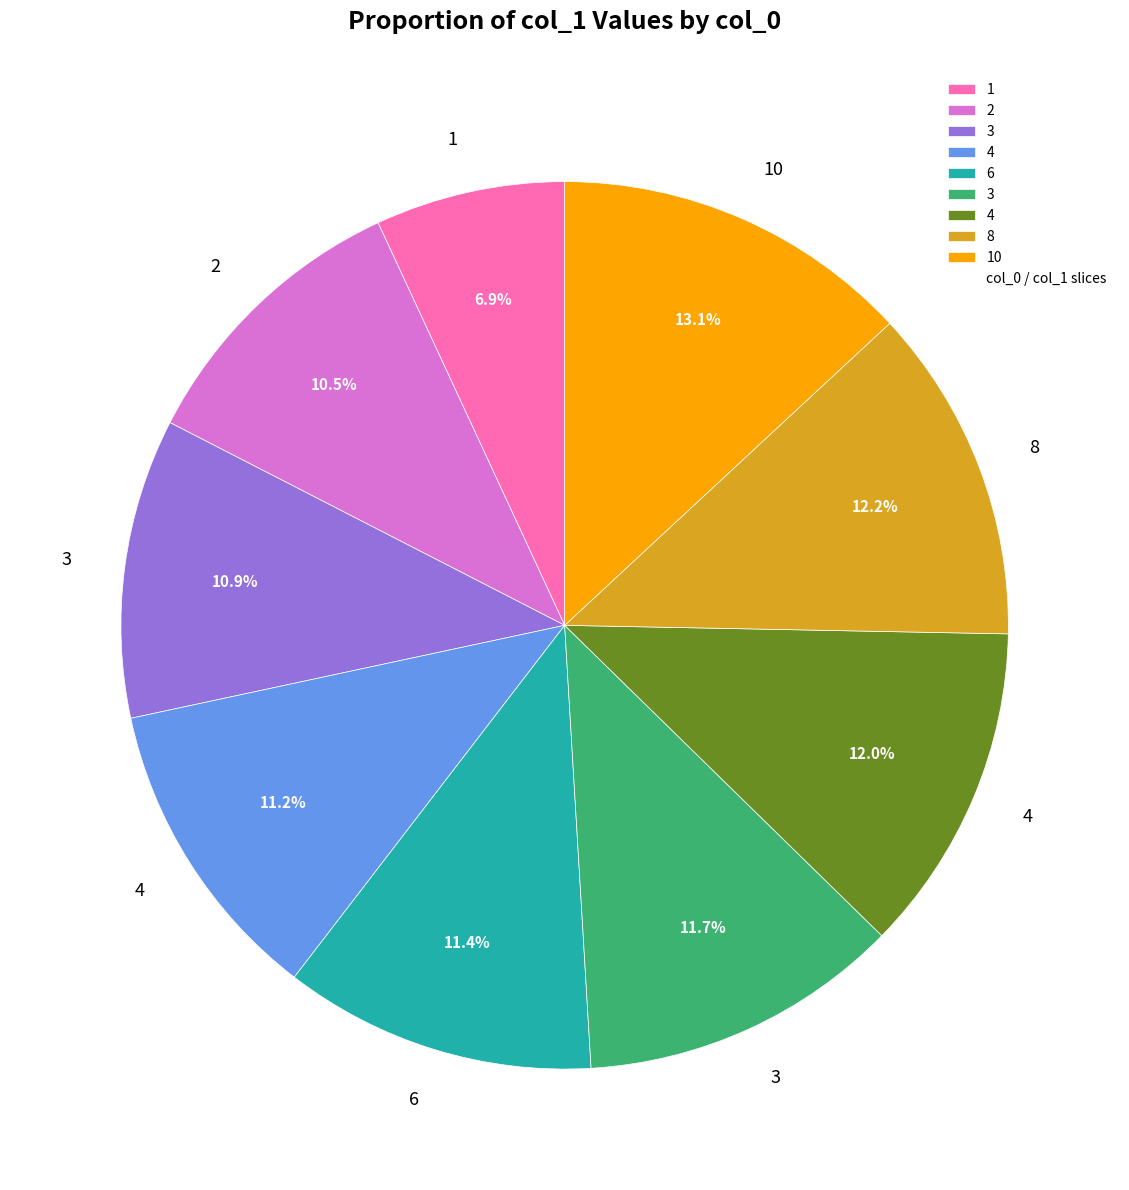

To the nearest percent, what is the average slice percentage?

11%